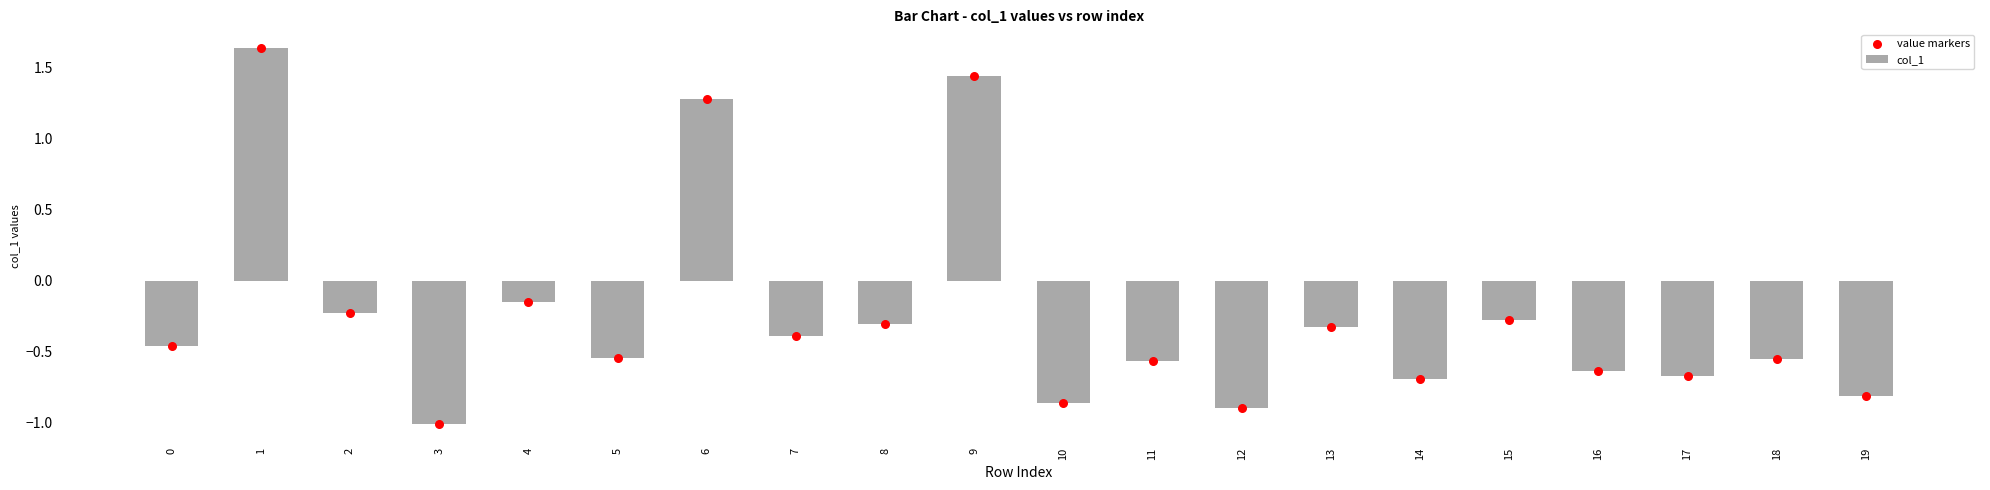

At which category is the sum across all series the highest?

1